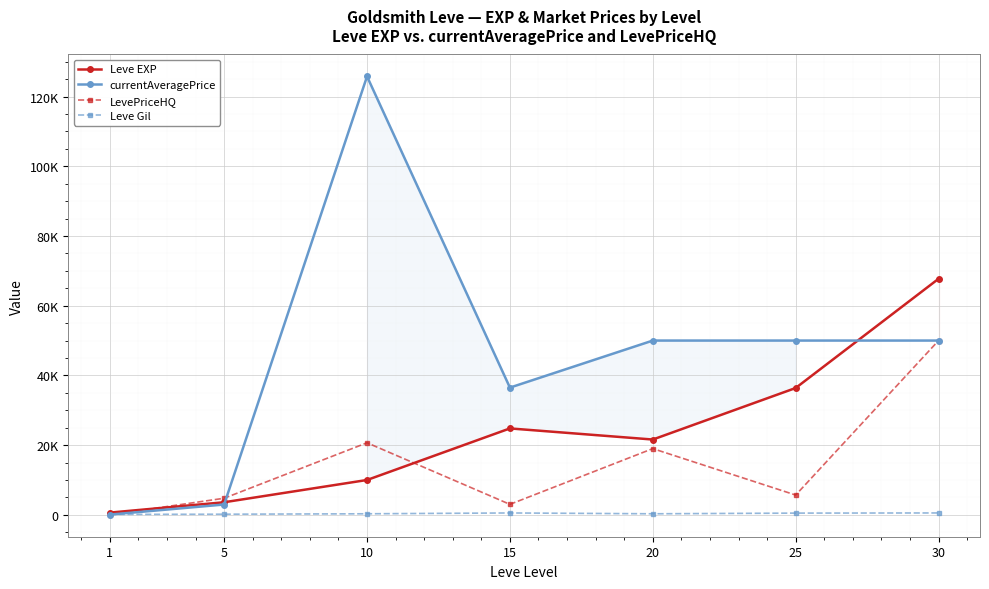

Reading left to right, extract all data points from this chart.

Leve EXP: 1=630.0	5=3600.0	10=9990.0	15=24790.0	20=21600.0	25=36390.0	30=67730.0
currentAveragePrice: 1=60.0	5=2951.0	10=125801.8	15=36500.0	20=50000.0	25=50000.0	30=50000.0
LevePriceHQ: 1=0.0	5=4750.0	10=20666.7	15=3000.0	20=18995.5	25=5668.2	30=50000.0
Leve Gil: 1=113.0	5=170.0	10=293.0	15=529.0	20=292.0	25=485.0	30=532.0